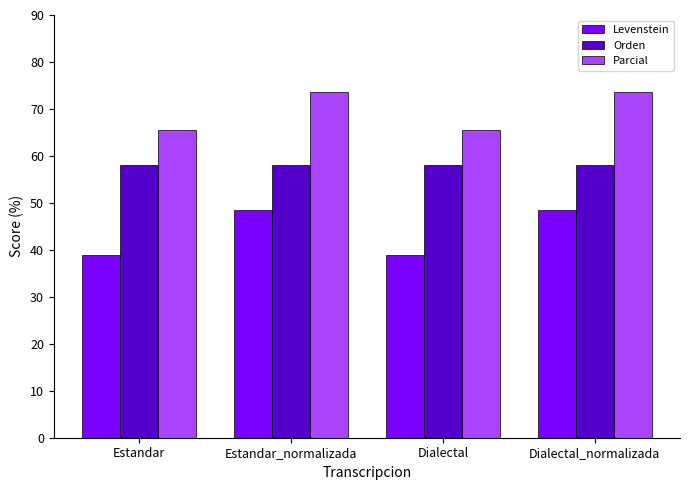

The Parcial series shows 73.7 at Estandar_normalizada. True or false?

True